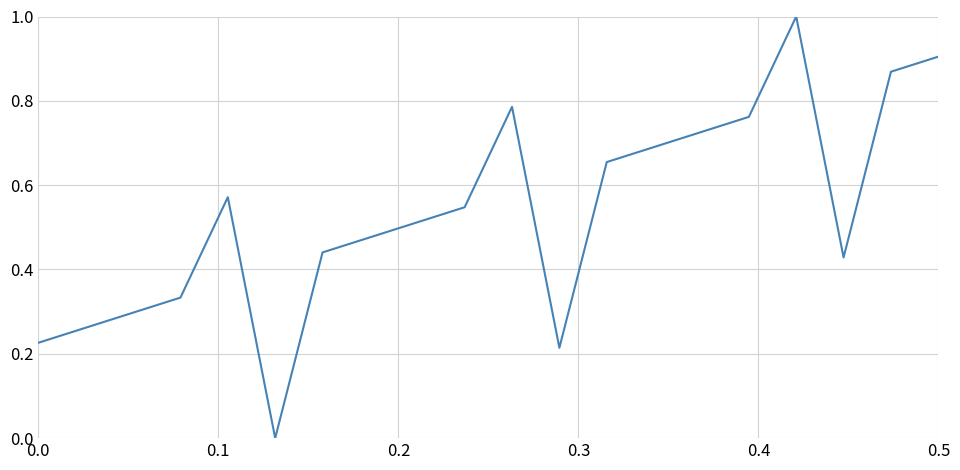

What is the difference between the maximum and minimum values?

1.0